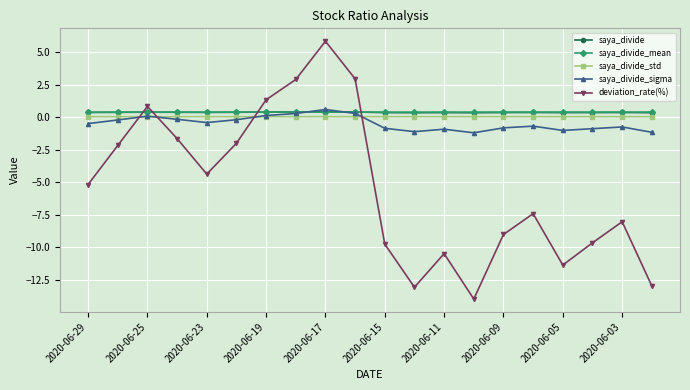

Which series has the largest range (max minus min)?

deviation_rate(%)